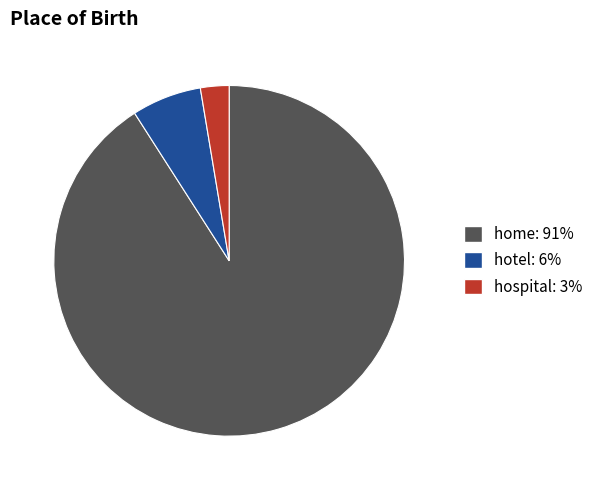

Which slice is the largest?

home